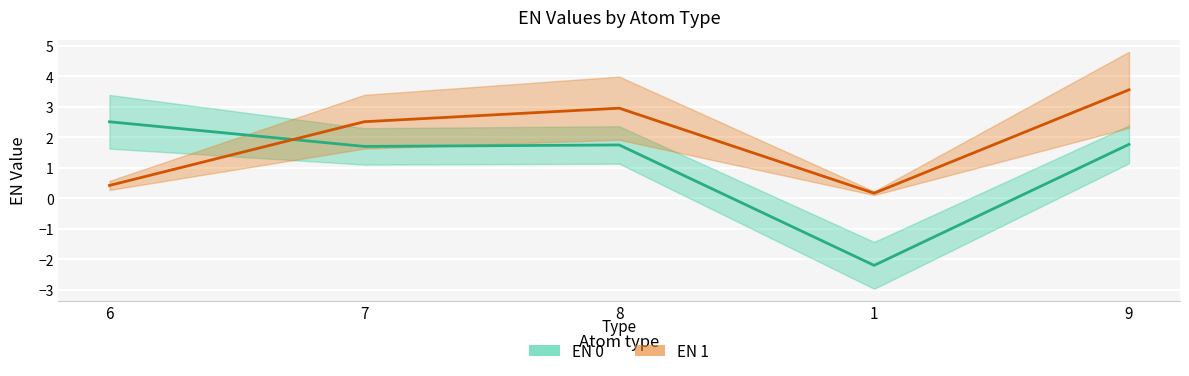

In EN 0, how many points are lower than both neighbors (excluding endpoints)?

2